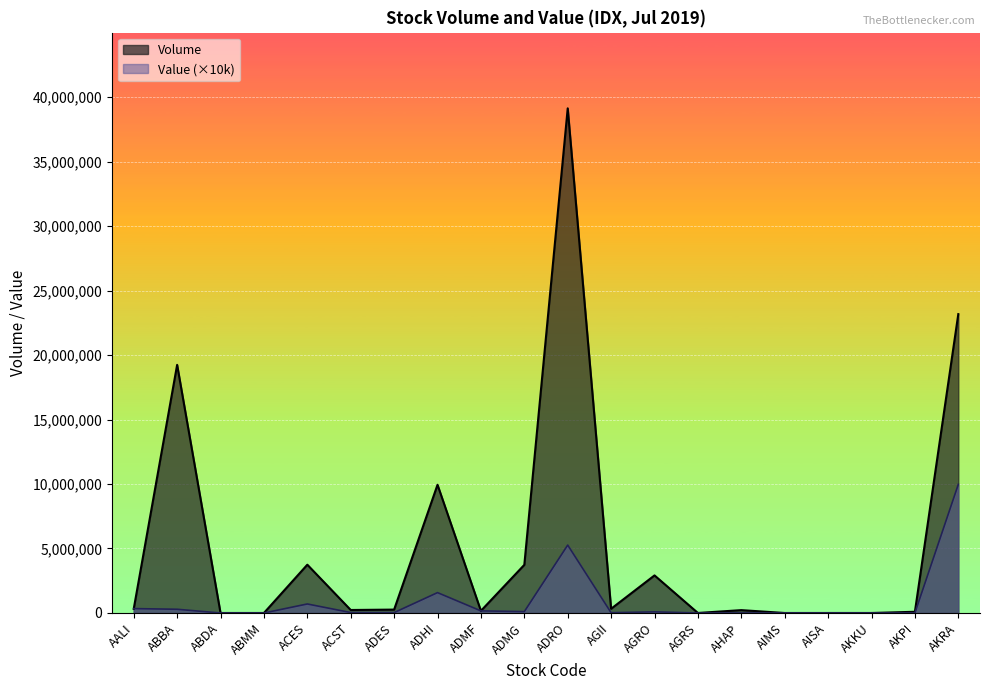

How many lines are shown in the chart?

2